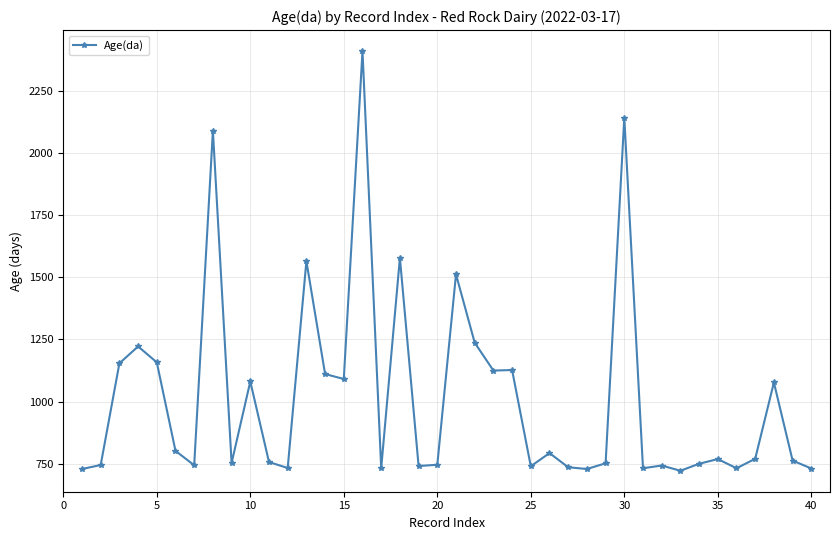

True or false: there are more than 0 points higher than both neighbors.

True